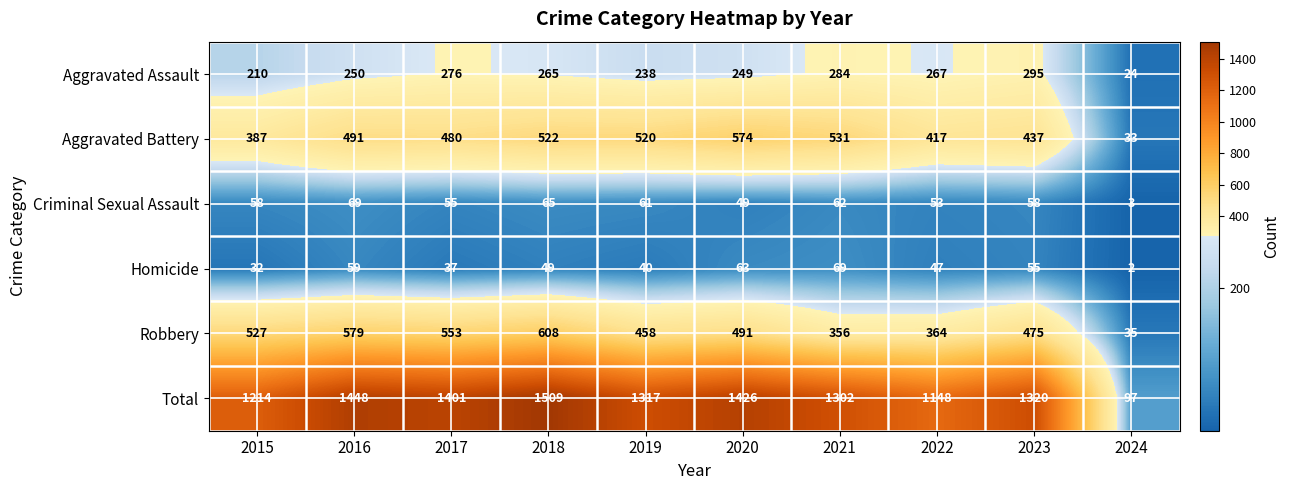

Count the number of categories in the chart.

10